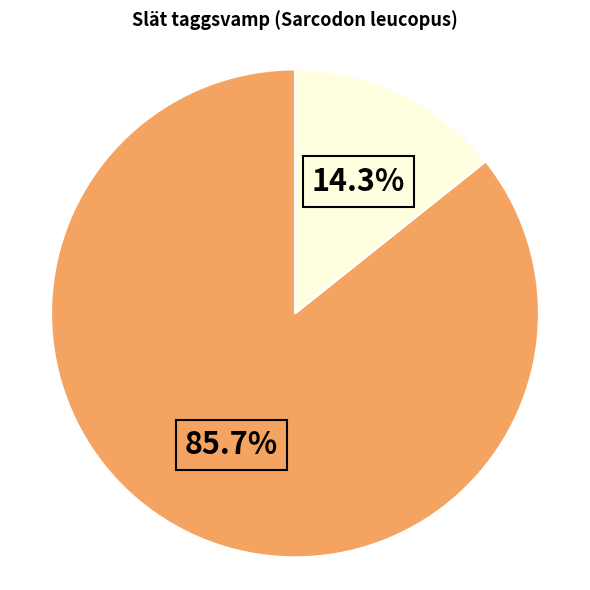

Is there a majority slice in this chart?

Yes